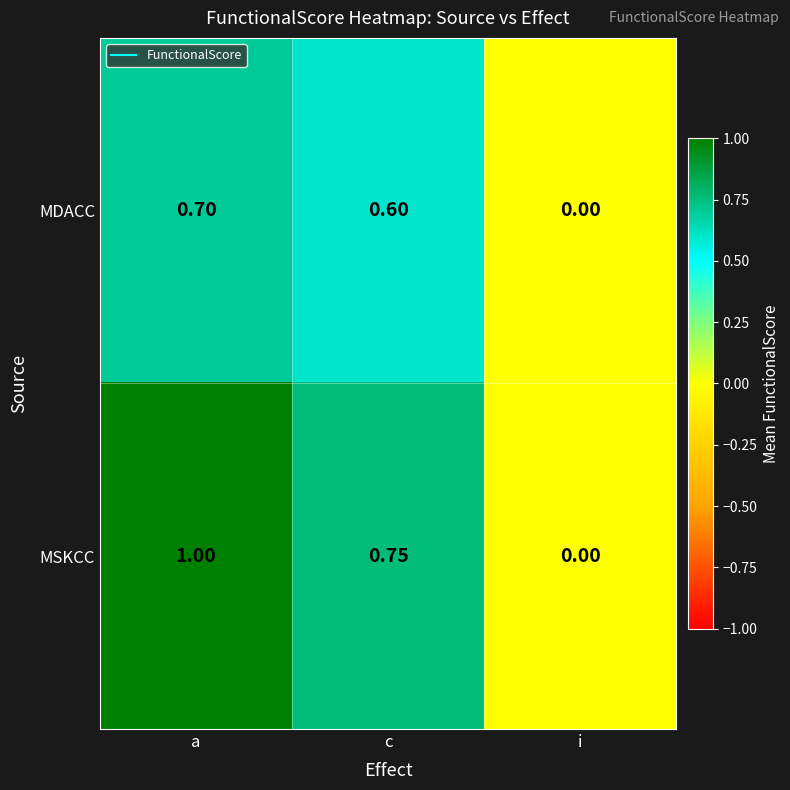

Which series has the largest total across all categories?

MSKCC